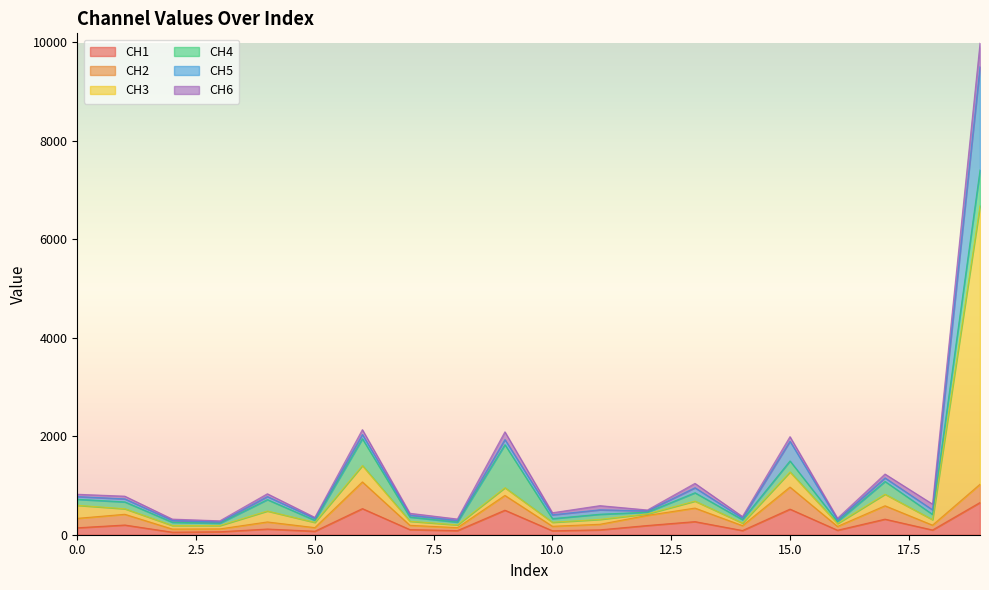

At how many categories does at least one series exceed 4717?

1